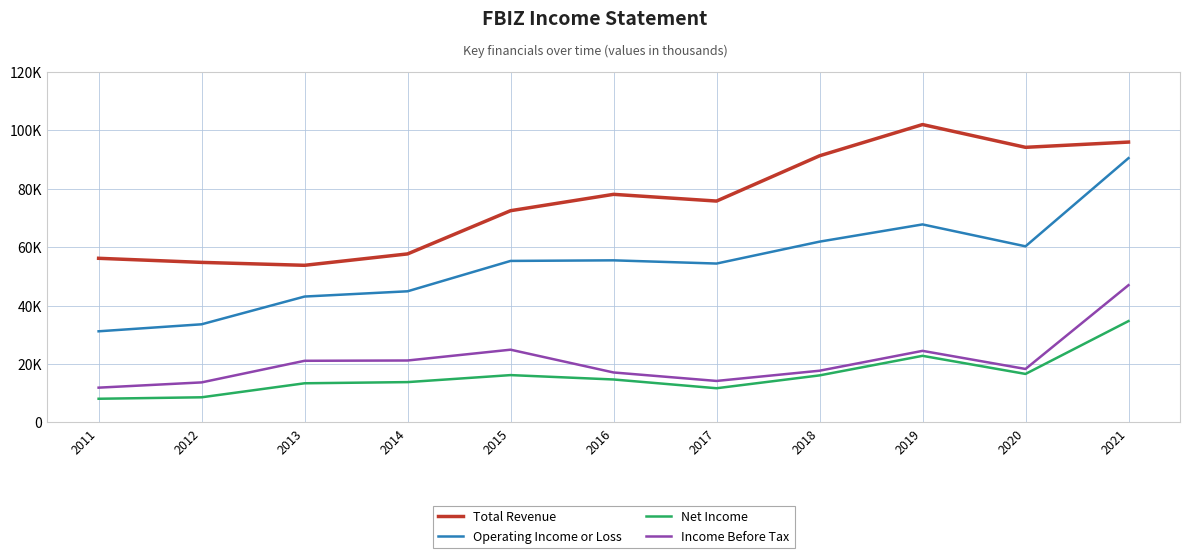

What is the sum of the Total Revenue values at 2017 and 2020?

170000